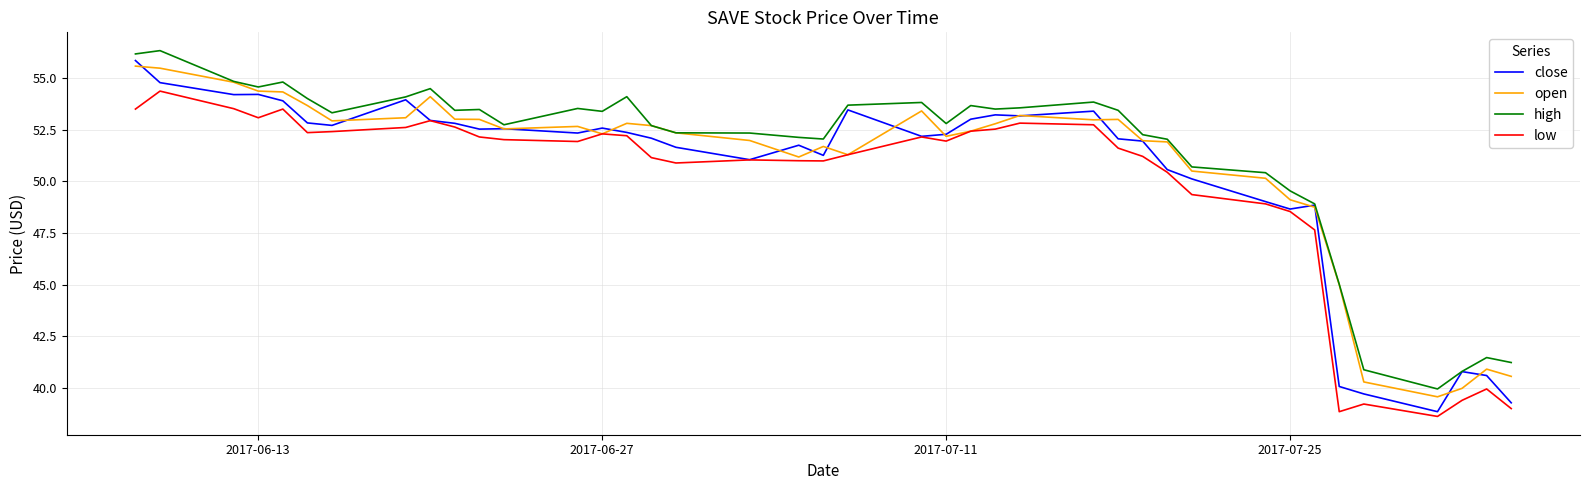

True or false: high and low intersect in this chart.

False